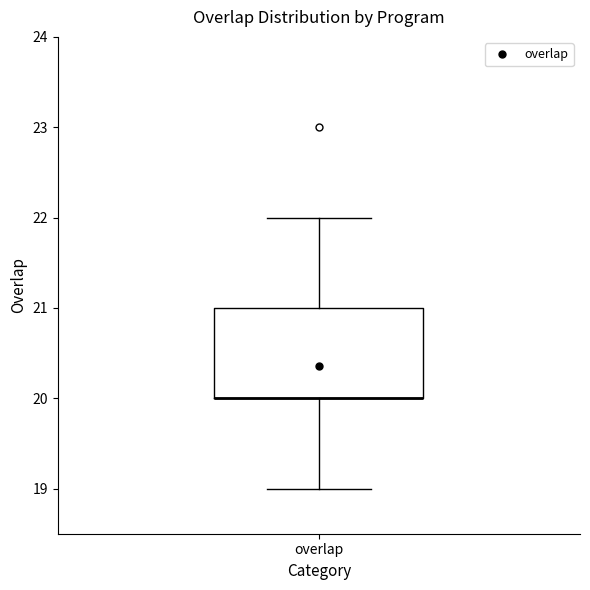

Transcribe this box plot: give where the median line is, the range the box spans, and where the two whiskers end, as read against the y-axis. The values are not printed on the chart, so give them approximately, as read against the axis.

median 20 (drawn on the box's lower edge), box 20 to 21, whiskers 19 to 22